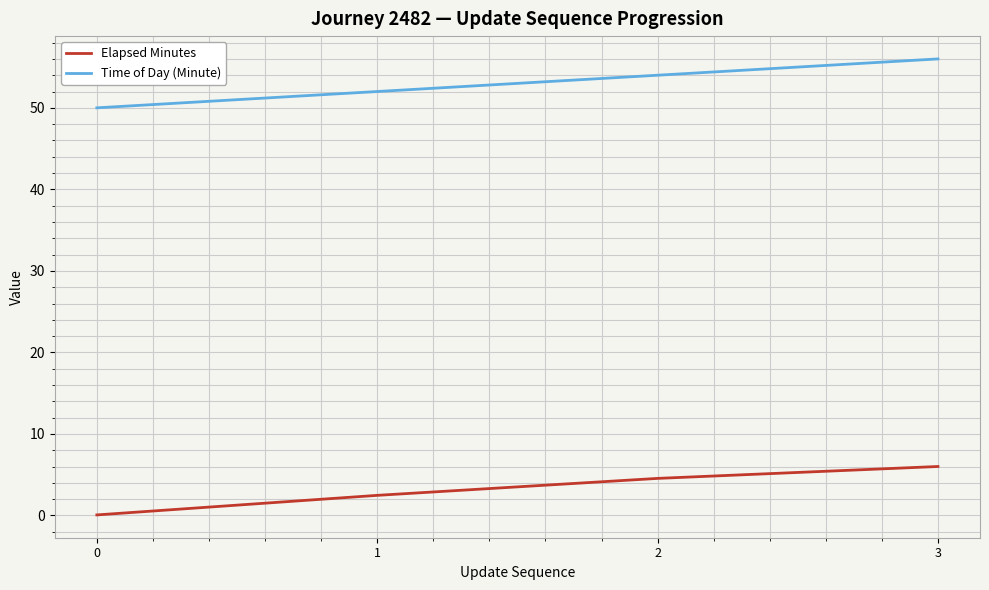

True or false: Time of Day (Minute) and Elapsed Minutes intersect in this chart.

False